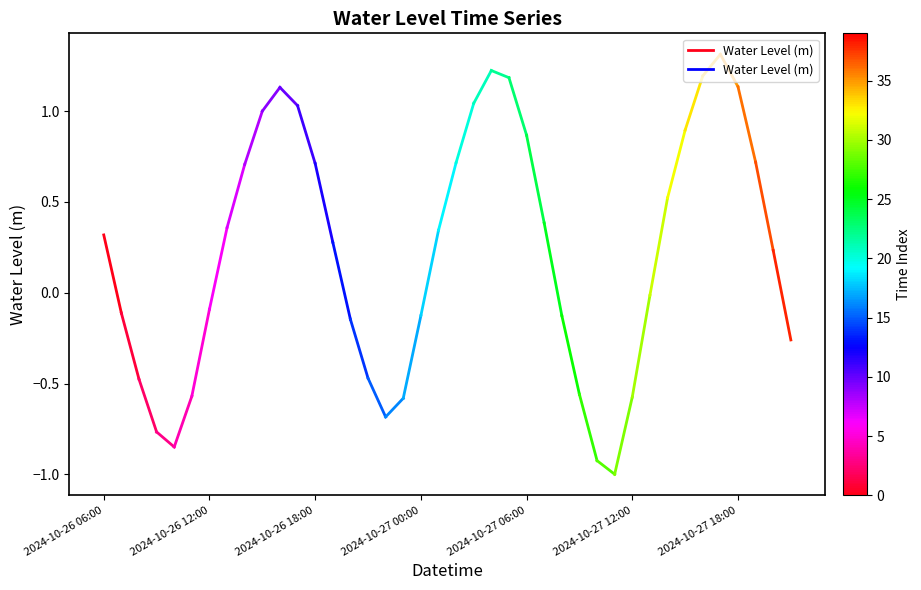

What is the difference between the values at 2024-10-26 12:00 and 2024-10-26 06:00?

0.4